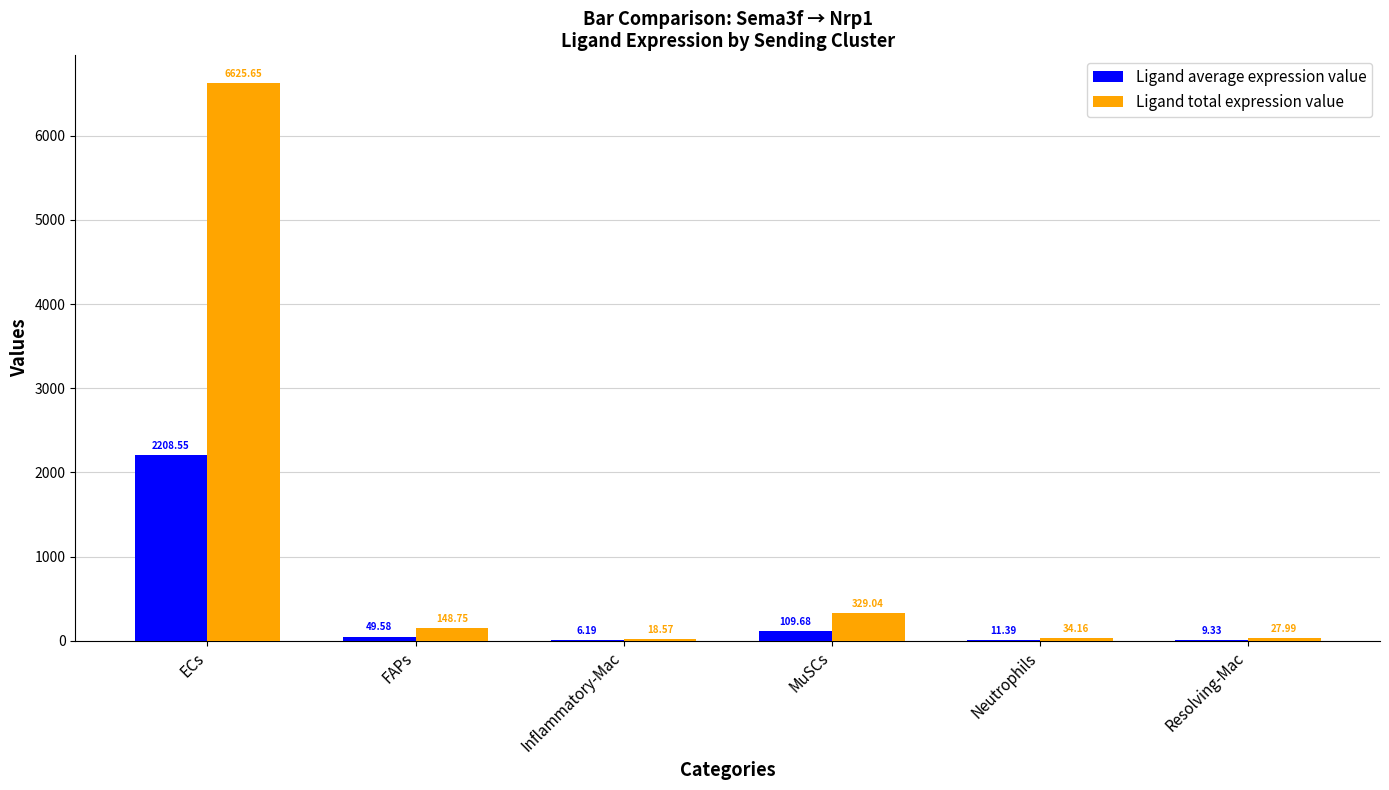

What is the sum of the Ligand total expression value values at Inflammatory-Mac and Neutrophils?

52.7